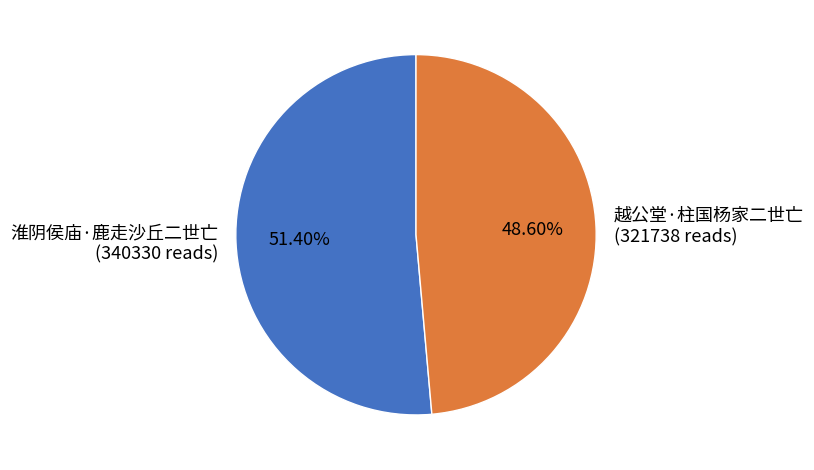

Which slice is the largest?

淮阴侯庙·鹿走沙丘二世亡